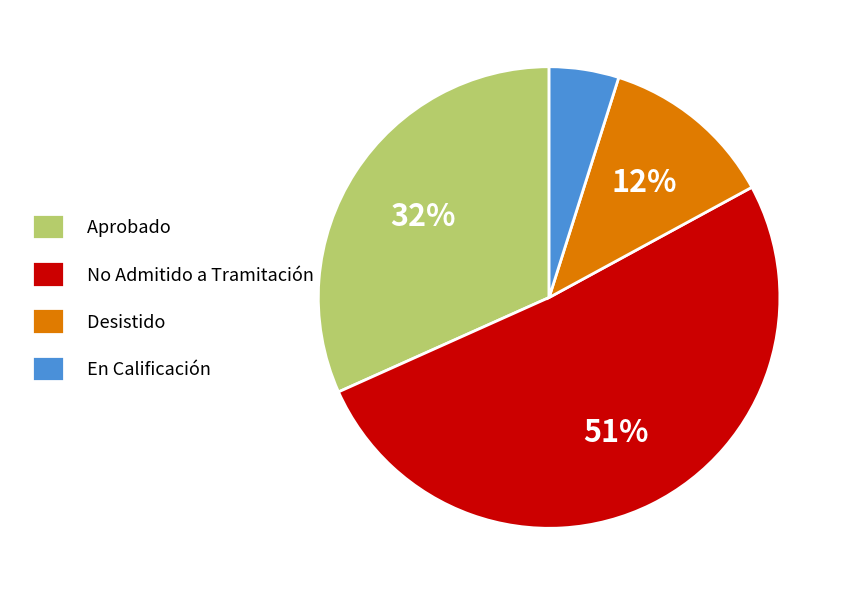

Which category has the biggest portion of the pie?

No Admitido a Tramitación